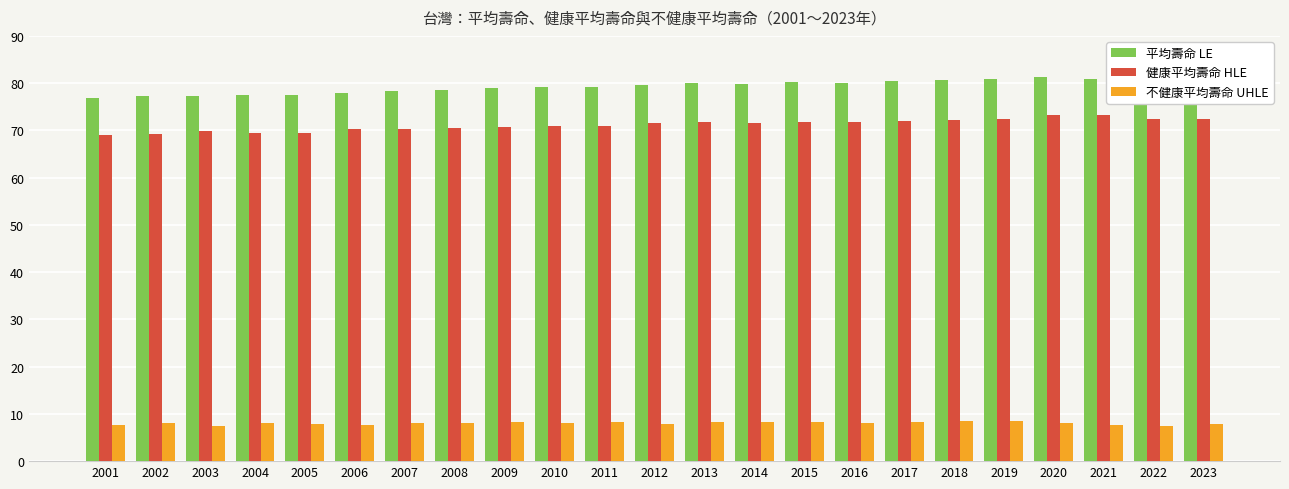

What is the difference between the second highest and second lowest values in the 平均壽命 LE series?

3.7